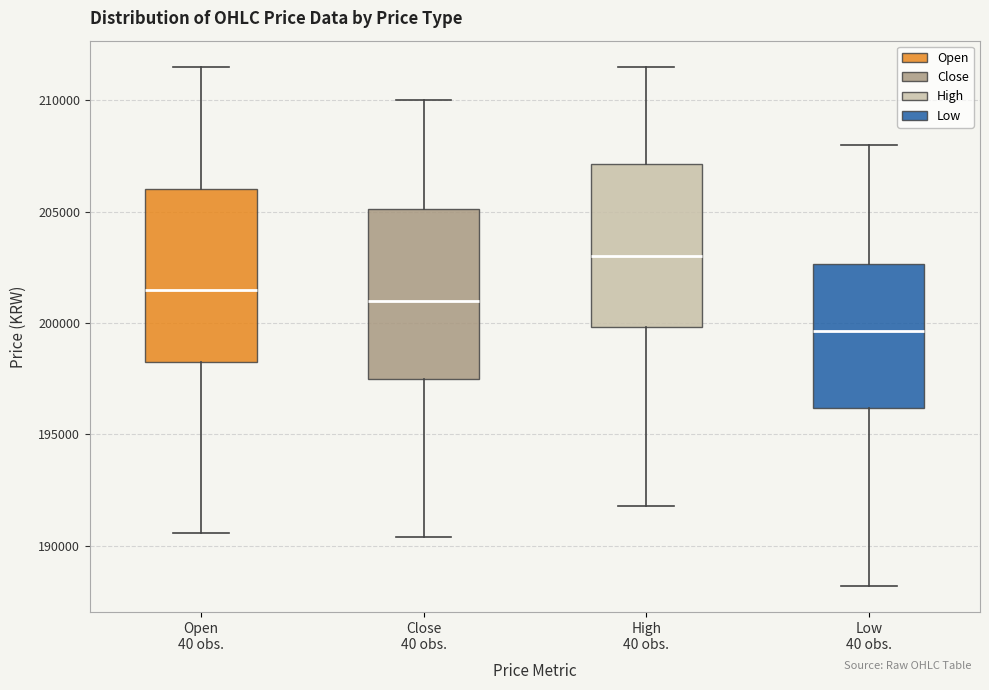

Reading left to right, read every box against the y-axis: the position of its median line, the range the box covers, and the ends of its whiskers. The values are not printed on the chart, so give them approximately, as read against the axis.

Open 40 obs.: median 201500, box 198500 to 206000, whiskers 190500 to 211500
Close 40 obs.: median 201000, box 197500 to 205000, whiskers 190500 to 210000
High 40 obs.: median 203000, box 200000 to 207000, whiskers 192000 to 211500
Low 40 obs.: median 199500, box 196000 to 202500, whiskers 188000 to 208000